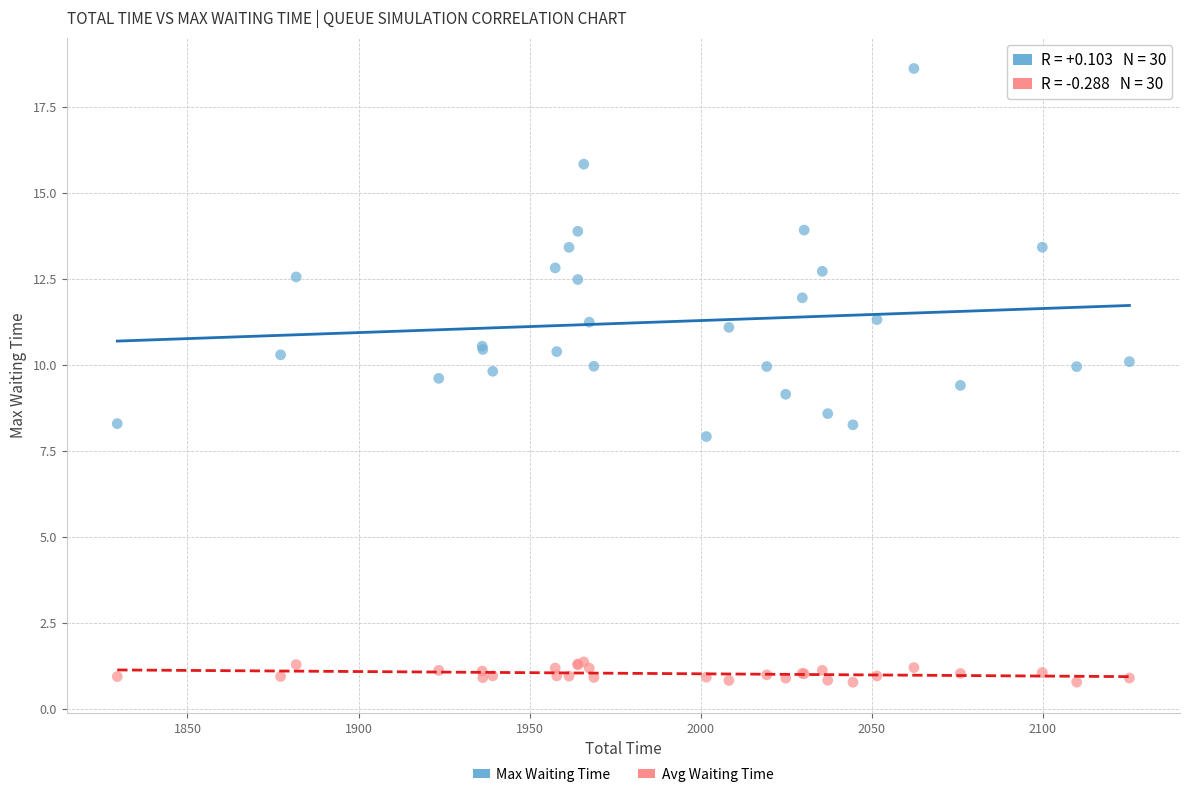

Which series has the widest spread of Y values?

Max Waiting Time